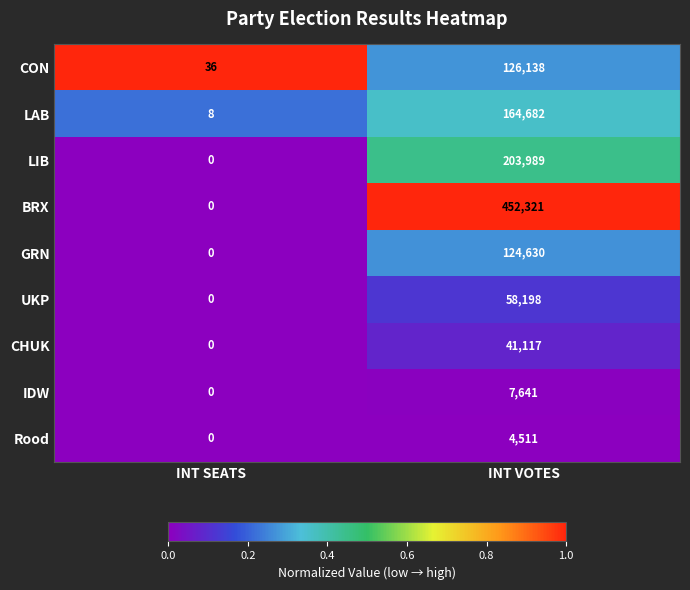

Rank the series by their maximum value, from lowest to highest.

Rood, IDW, CHUK, UKP, GRN, CON, LAB, LIB, BRX